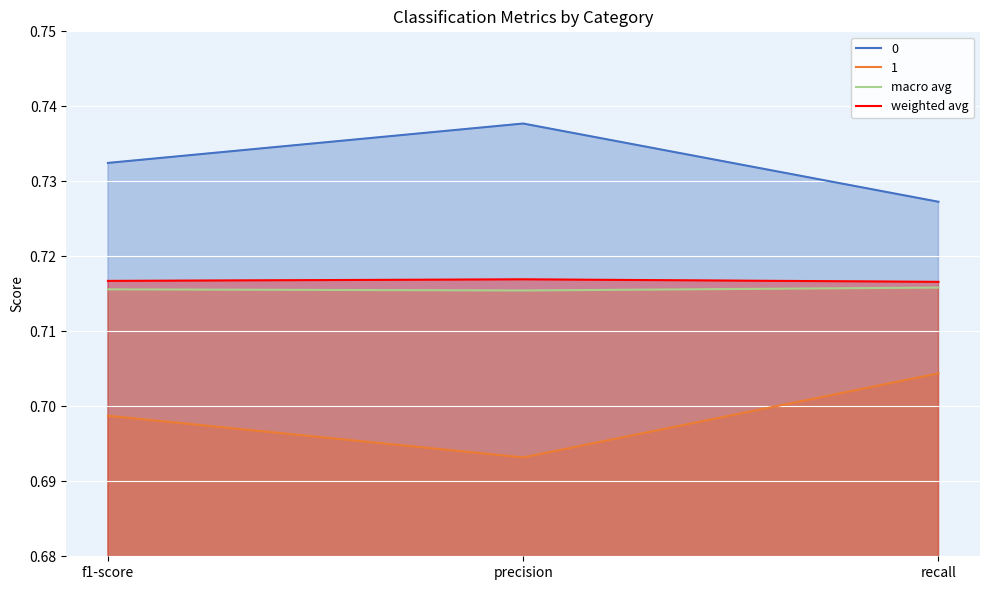

Is it true that weighted avg equals 1.0 at precision?

False